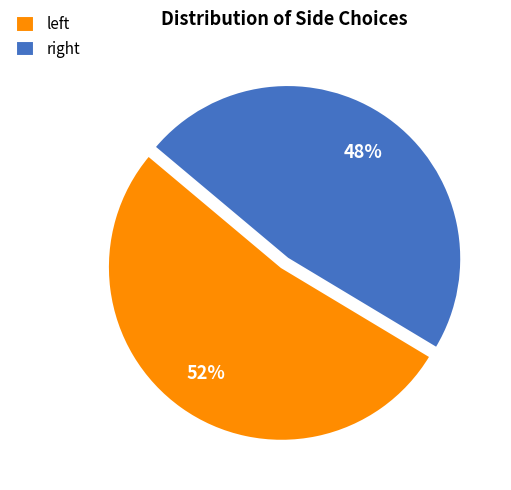

To the nearest percent, what is the average slice percentage?

50%